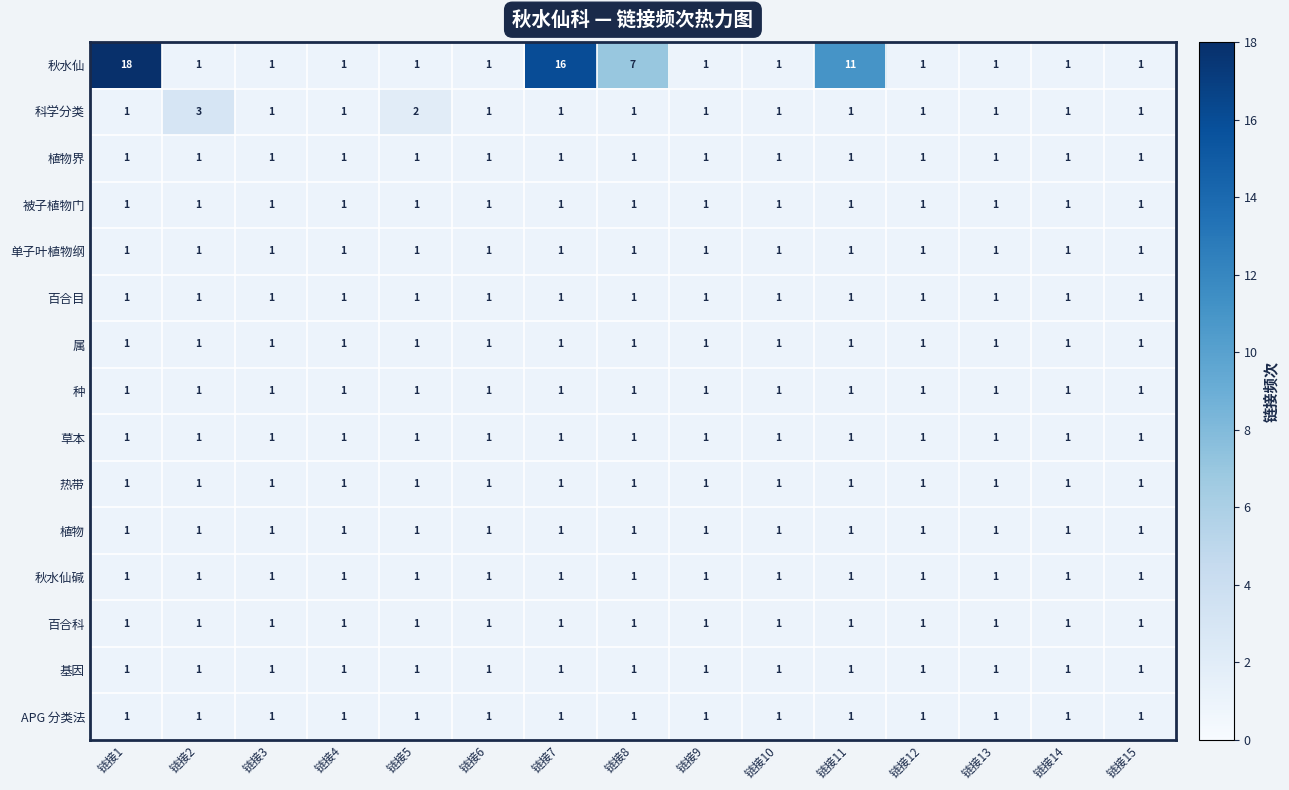

The 种 series shows 1 at 链接6. True or false?

True